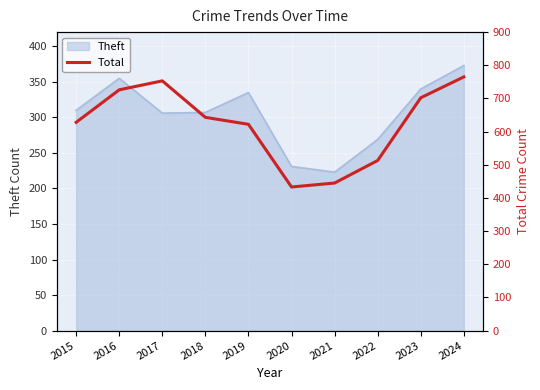

True or false: the data shows 201 at 2022.

False